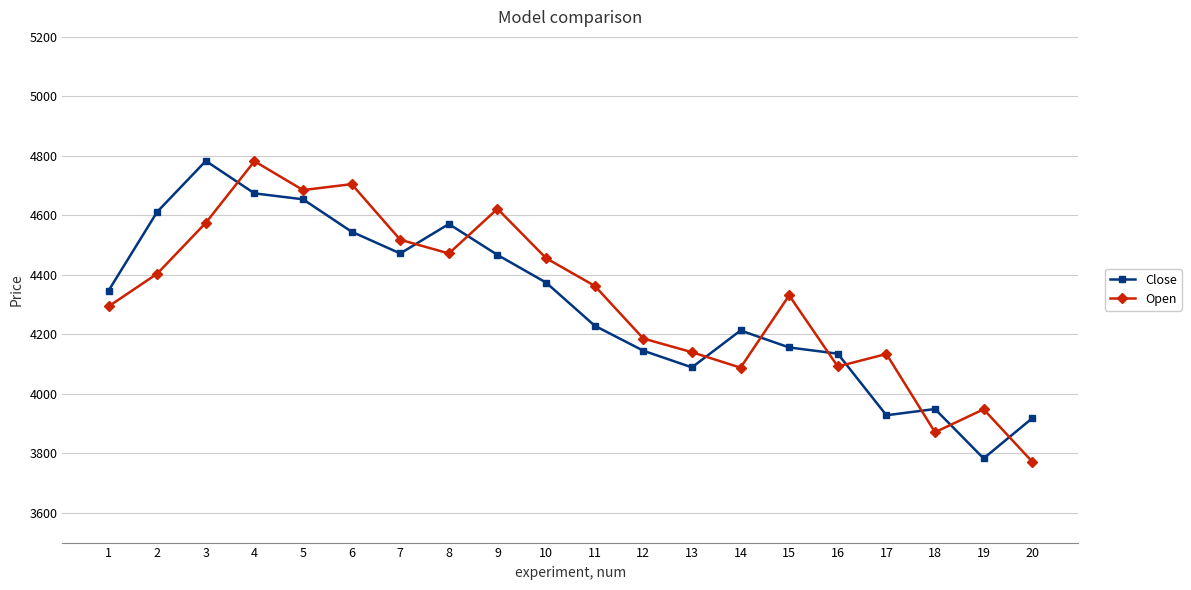

What is the minimum value shown in the chart?

3772